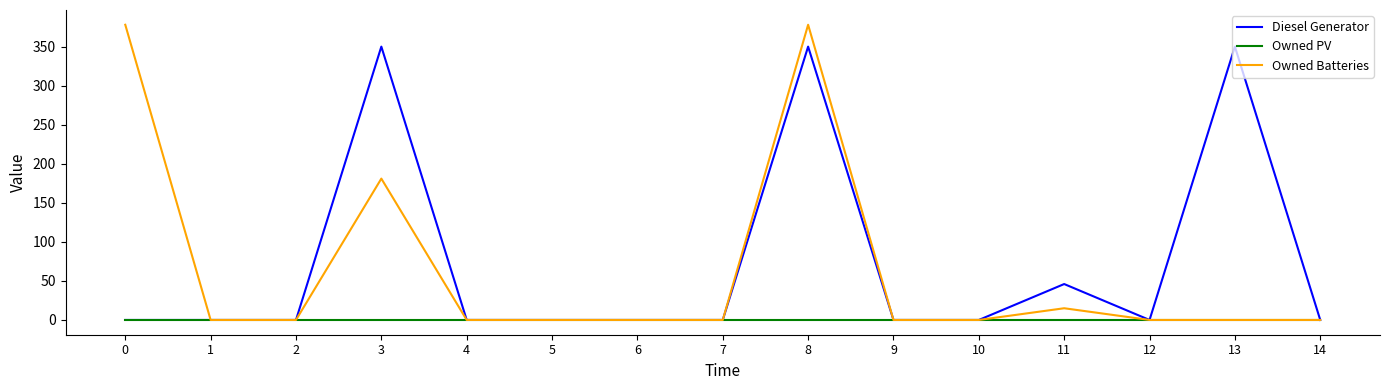

How many values in the Owned Batteries series exceed 0?

4